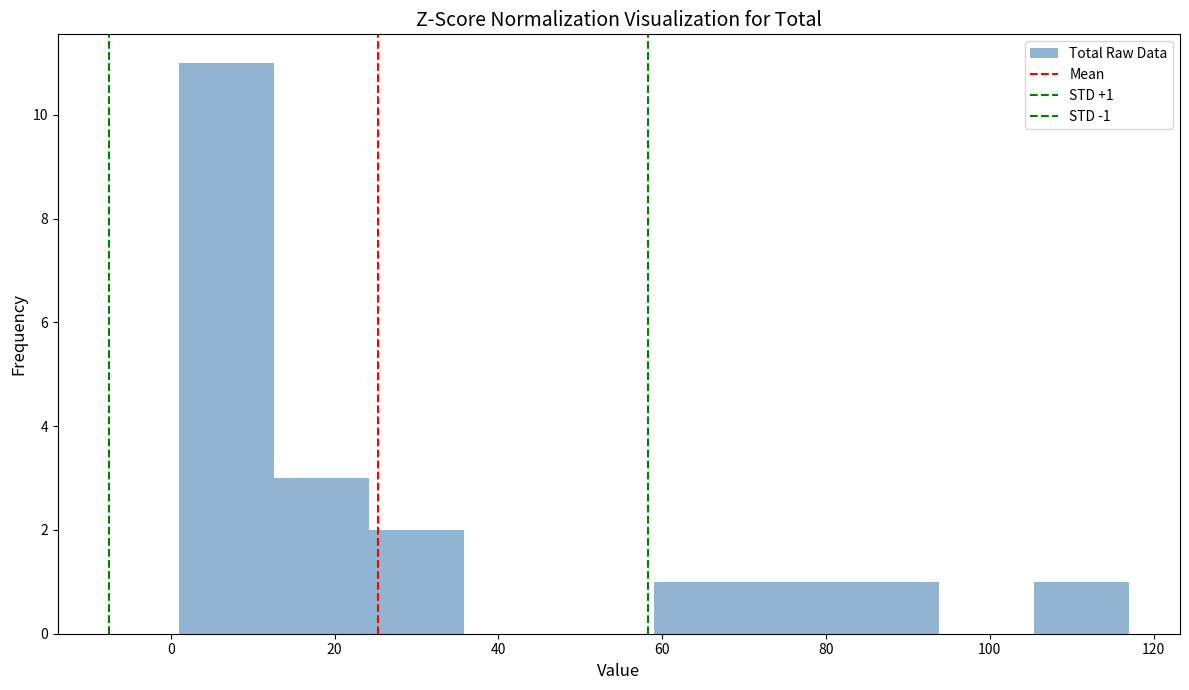

Which range on the x-axis has the tallest bar?

1.0 to 12.6